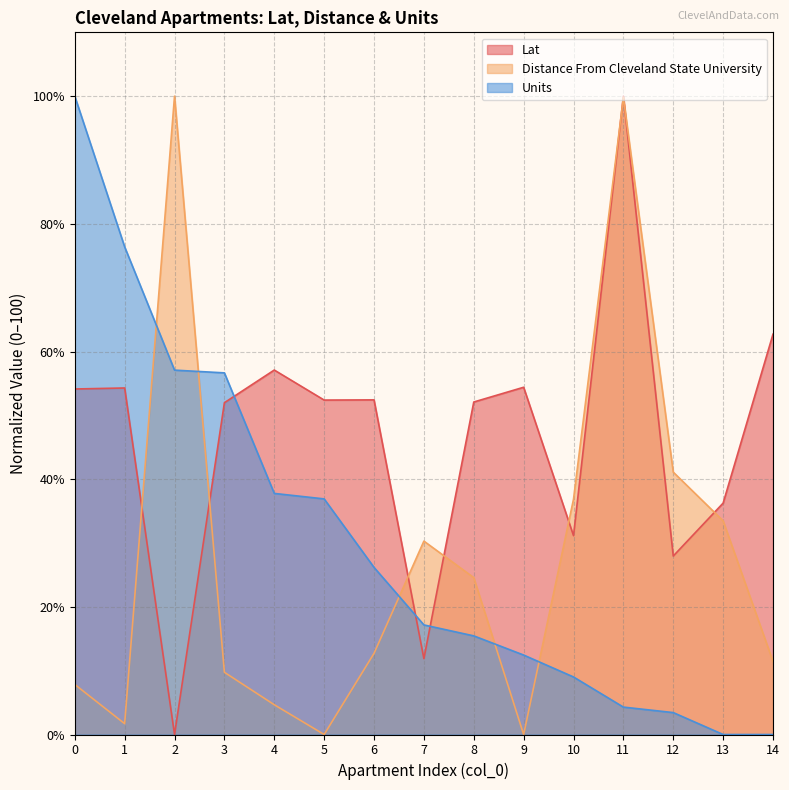

Is the value of Units at 5 greater than the value of Lat at 2?

Yes